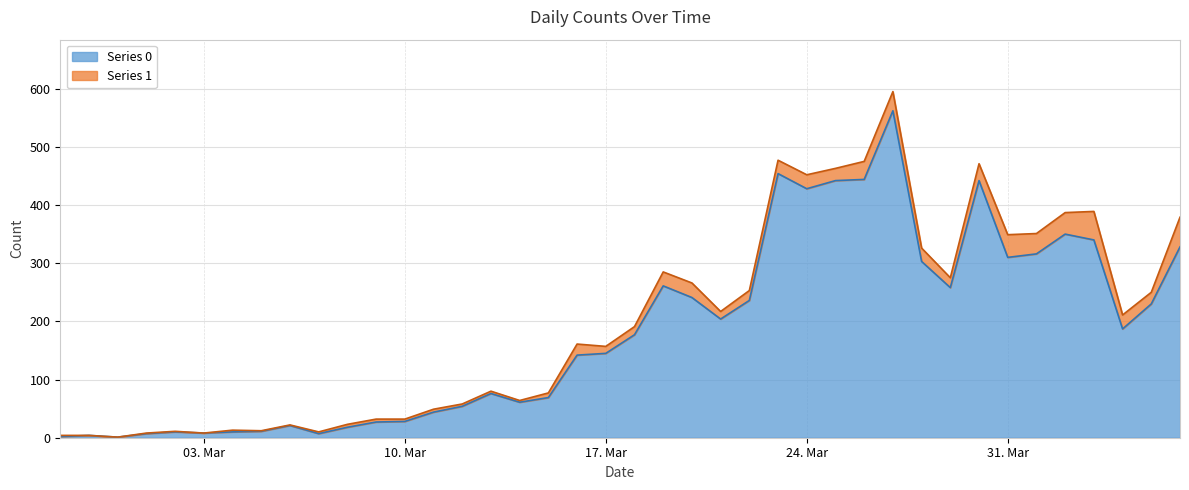

At which category does the chart reach its minimum across all series?

2020-02-29